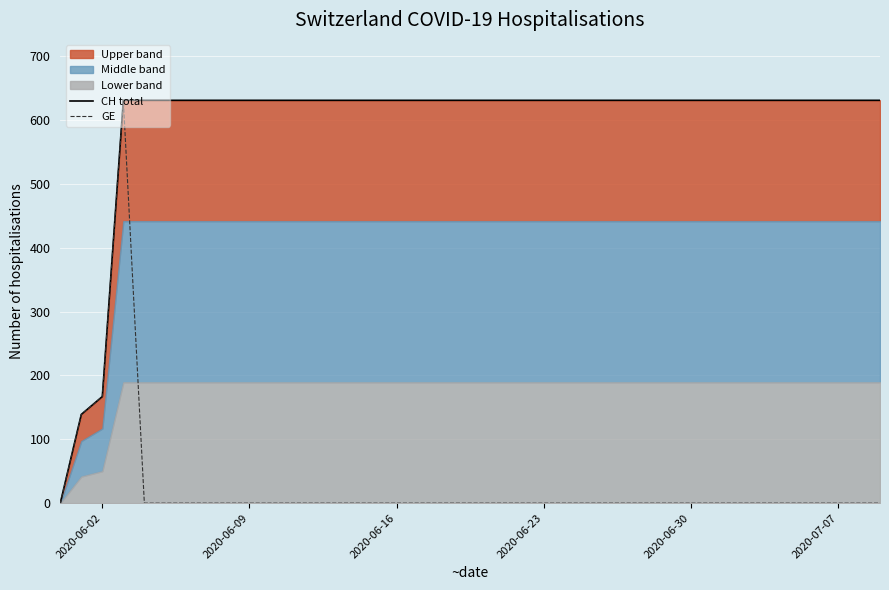

Which series has the largest total across all categories?

CH total